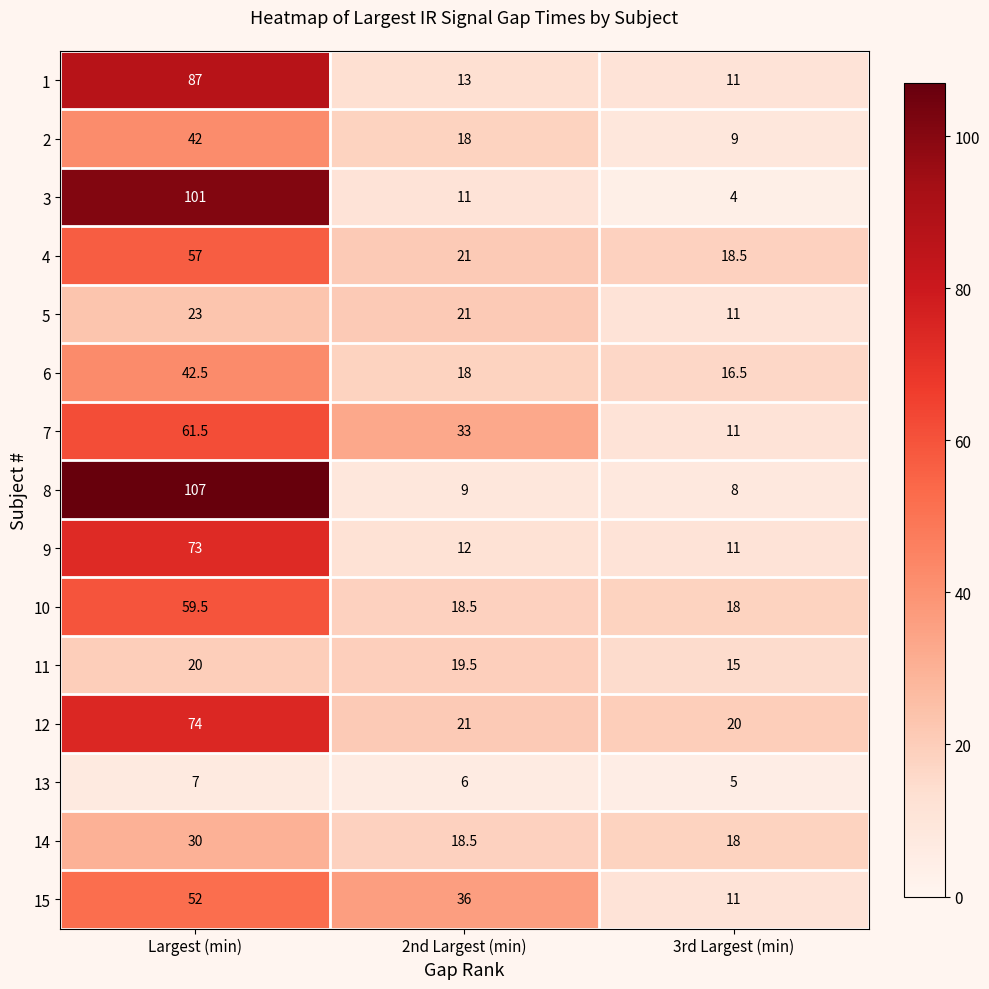

How many data points does each series have?

3